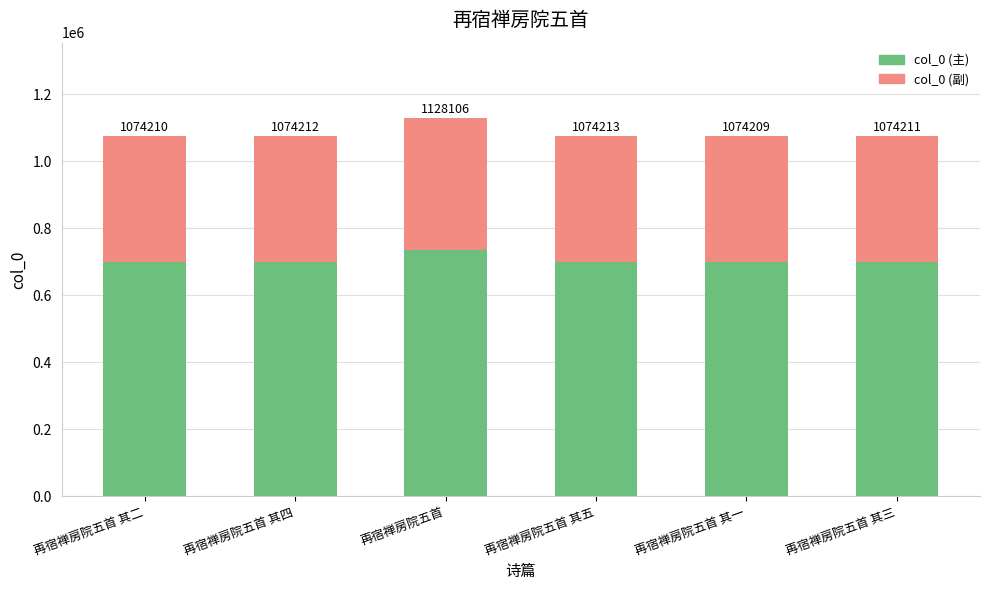

What is the sum of all col_0 (主) values?

4224454.7